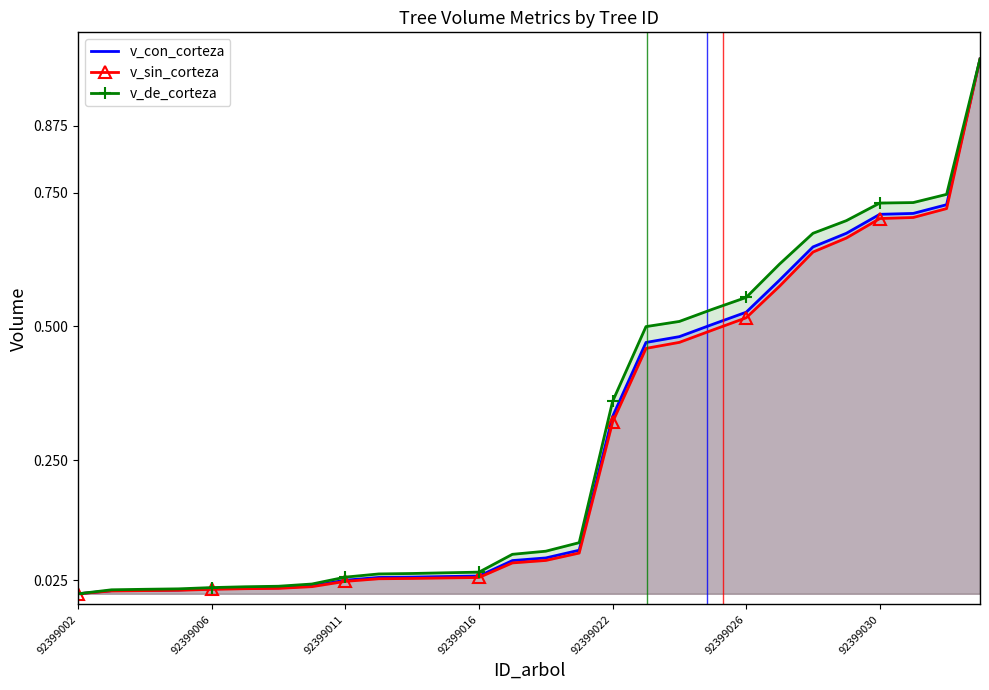

At which category is the sum across all series the highest?

27